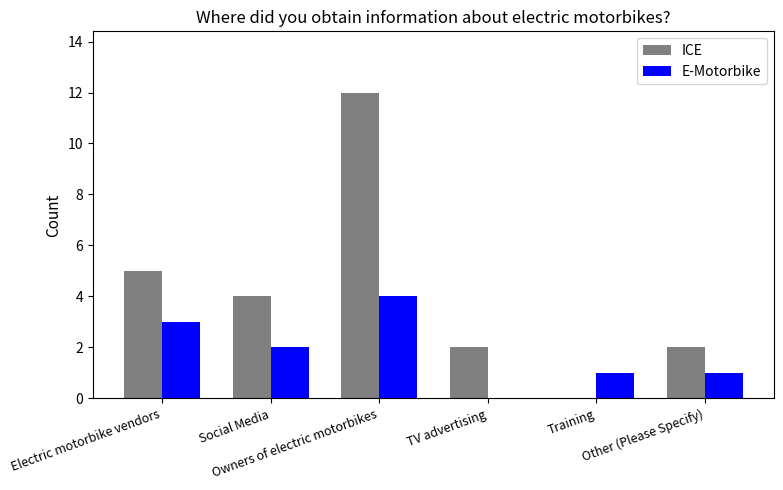

At which category is the sum across all series the highest?

Owners of electric motorbikes